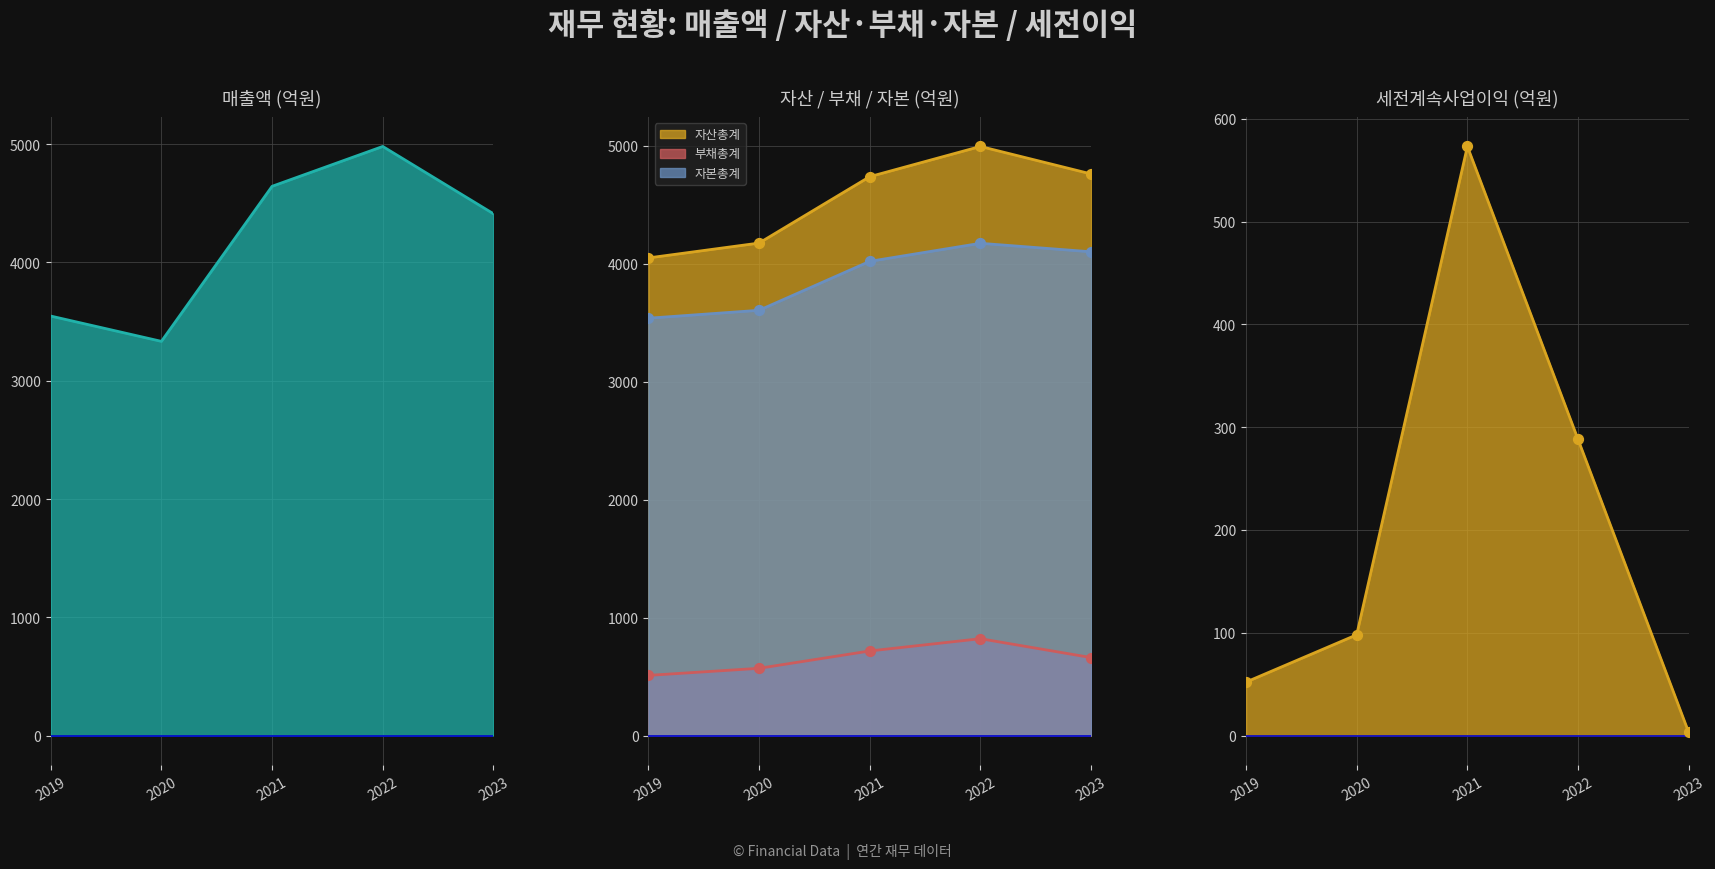

Is the value of 세전계속사업이익 at 2022 greater than the value of 자본총계 at 2019?

No